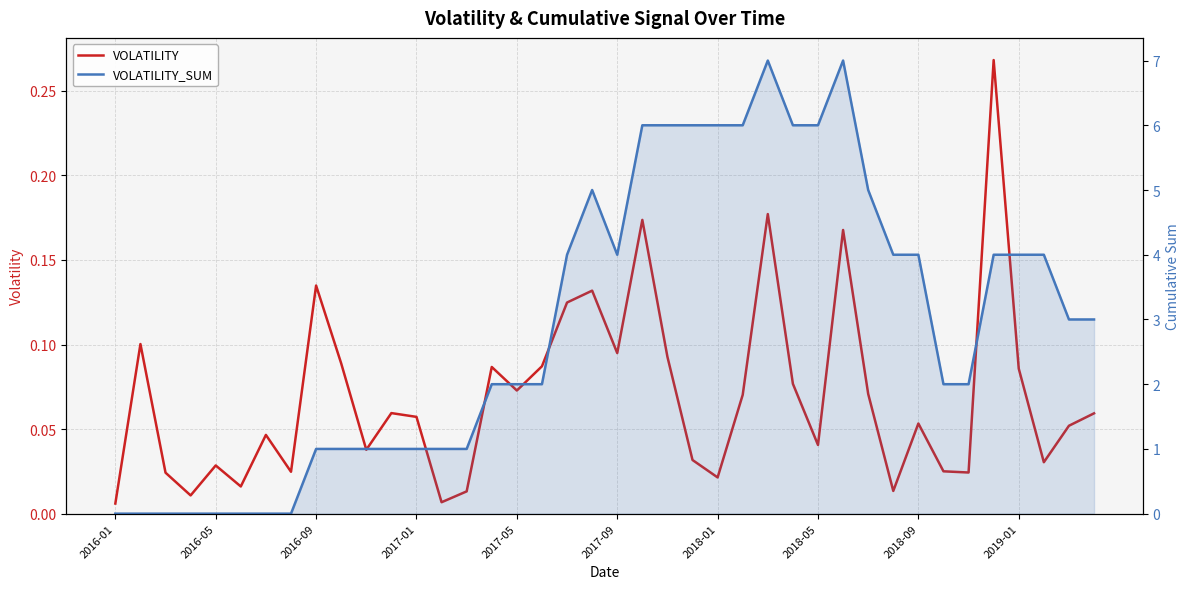

True or false: VOLATILITY has a value of 0.1 at 18.

True